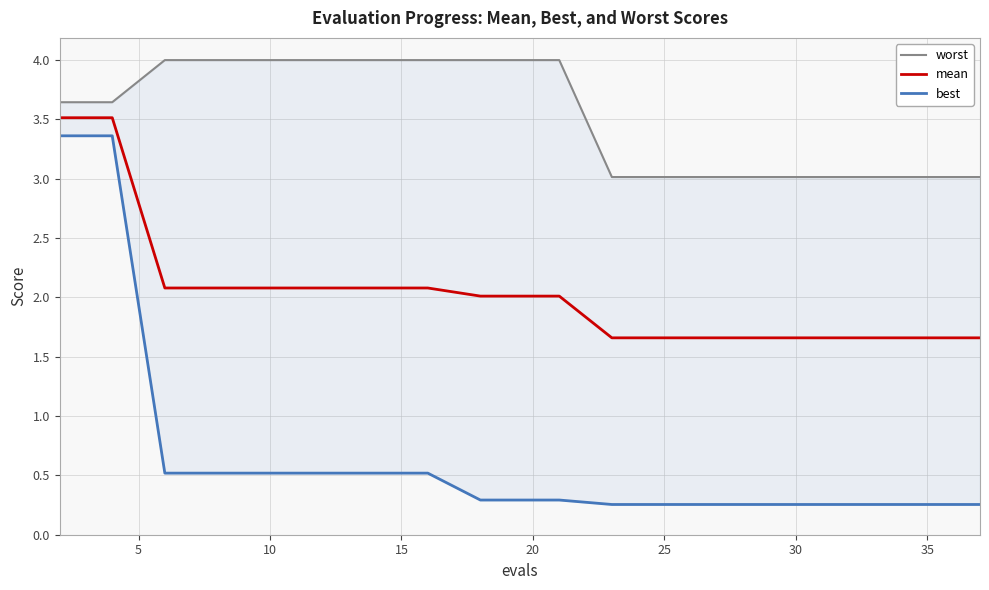

List the series in order of their overall mean, lowest first.

best, mean, worst